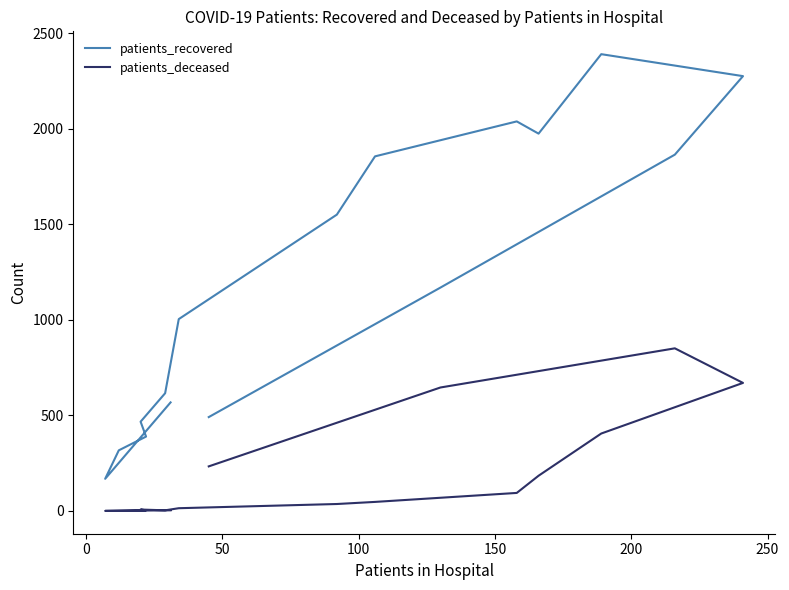

How many interior local valleys does the patients_recovered series have?

2